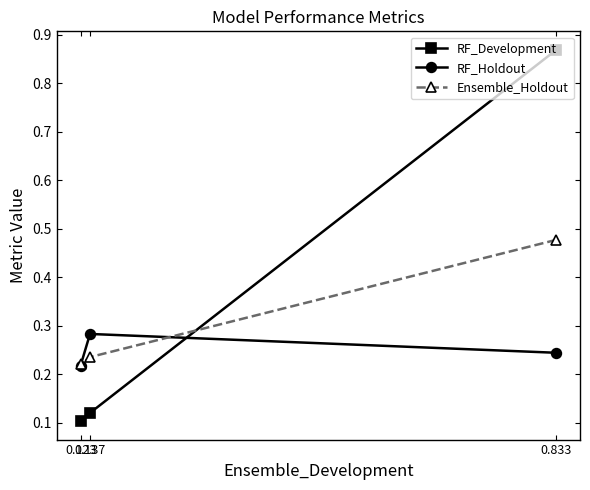

Reading right to left, what are all the values shown in this chart?

RF_Development: 0.123=0.1	0.137=0.1	0.833=0.9
RF_Holdout: 0.123=0.2	0.137=0.3	0.833=0.2
Ensemble_Holdout: 0.123=0.2	0.137=0.2	0.833=0.5